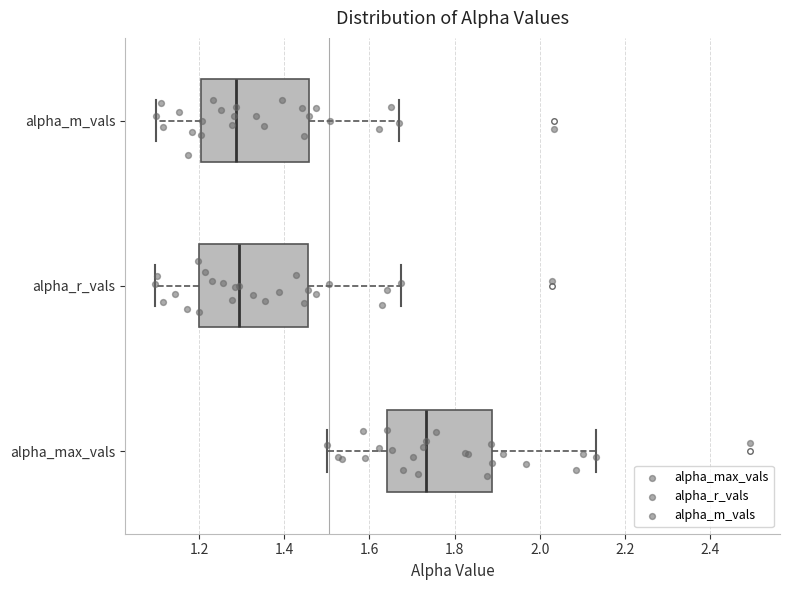

Where is the right edge of the box for alpha_max_vals on the x-axis? The values are not printed on the chart, so give them approximately, as read against the axis.

1.88